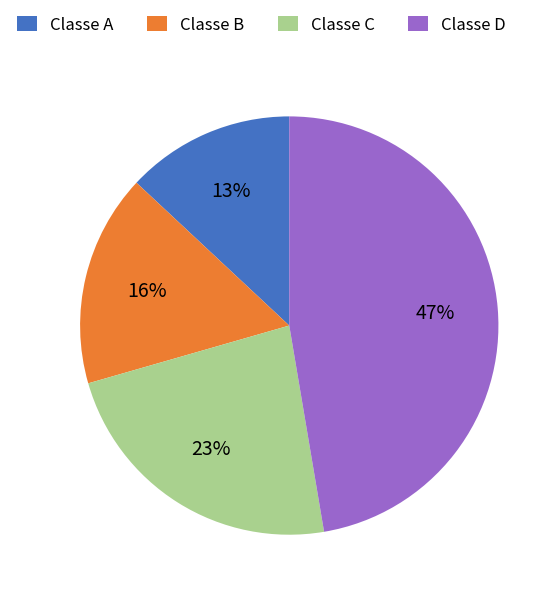

Count the number of slices in the pie.

4